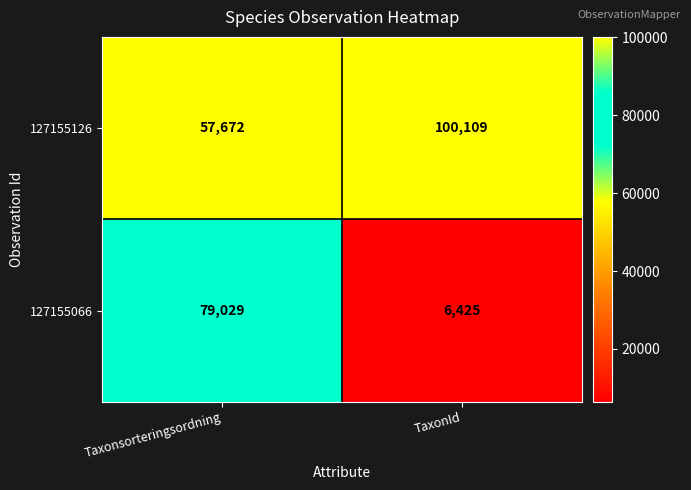

Which series has the largest range (max minus min)?

127155066